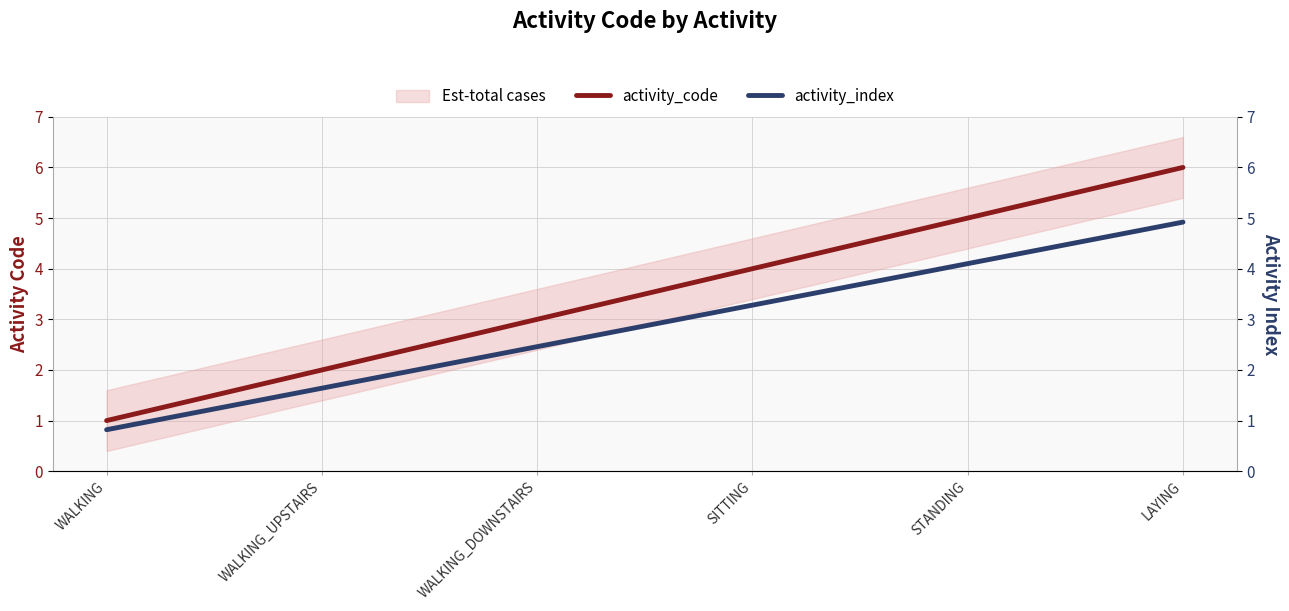

How many distinct data groups are displayed?

2